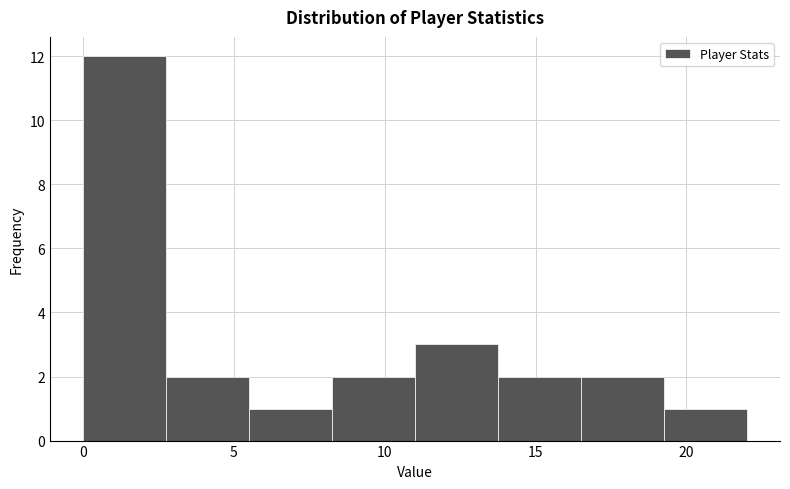

How tall is the bar that spans 11.00 to 13.75 on the x-axis? Neither the bar edges nor the heights are printed on the chart, so give them approximately, as read against the axes.

3